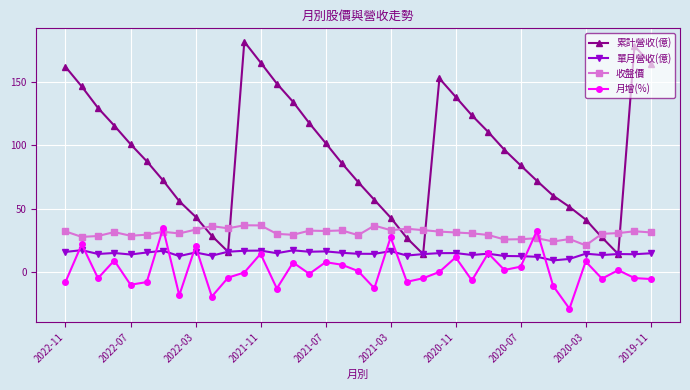

What is the smallest value displayed?

-29.4